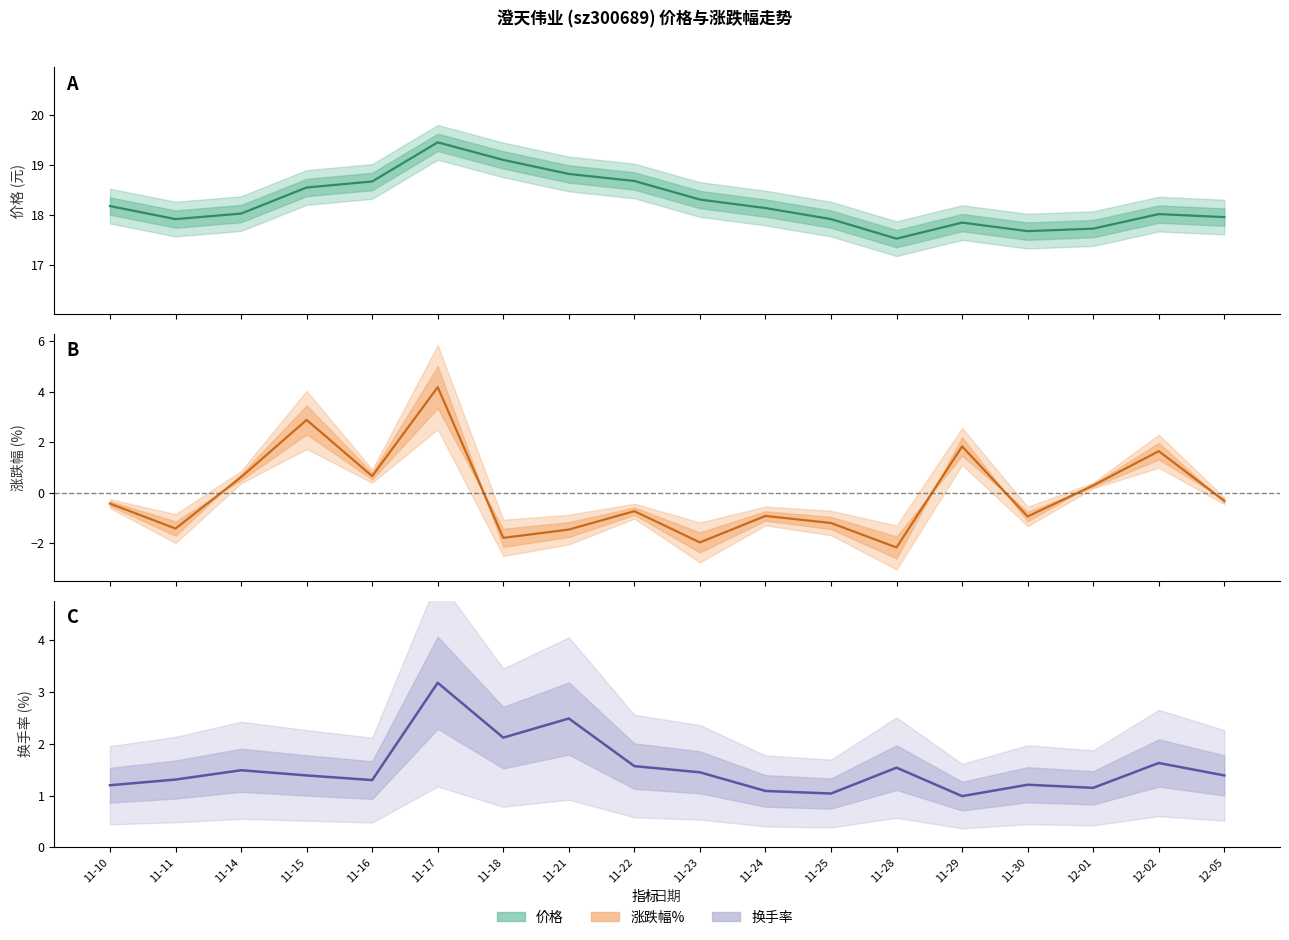

Reading left to right, list all the values displayed in this chart.

价格: 18.2	17.9	18.0	18.6	18.7	19.4	19.1	18.8	18.7	18.3	18.1	17.9	17.5	17.9	17.7	17.7	18.0	18.0
涨跌幅%: -0.4	-1.4	0.6	2.9	0.7	4.2	-1.8	-1.5	-0.7	-2.0	-0.9	-1.2	-2.2	1.8	-0.9	0.3	1.6	-0.3
换手率: 1.2	1.3	1.5	1.4	1.3	3.2	2.1	2.5	1.6	1.4	1.1	1.0	1.5	1.0	1.2	1.1	1.6	1.4